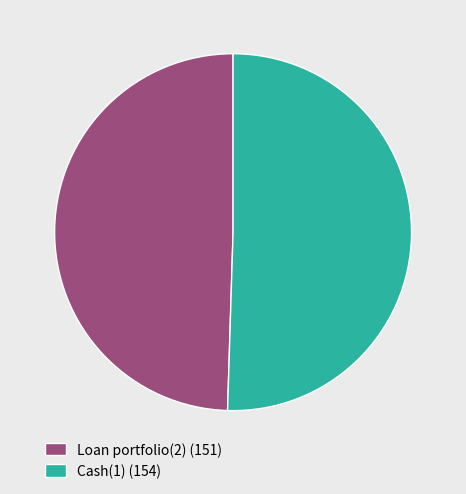

Rank the categories by value from lowest to highest.

Loan portfolio(2), Cash(1)